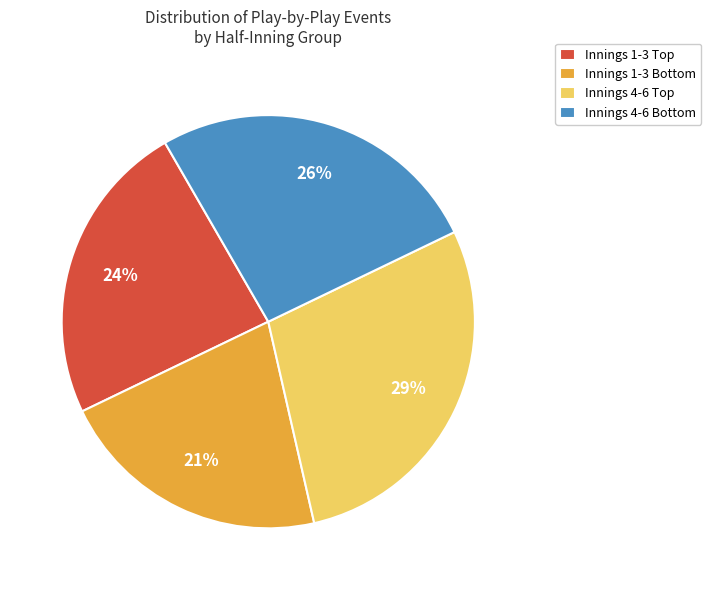

Which slice is the smallest?

Innings 1-3 Bottom